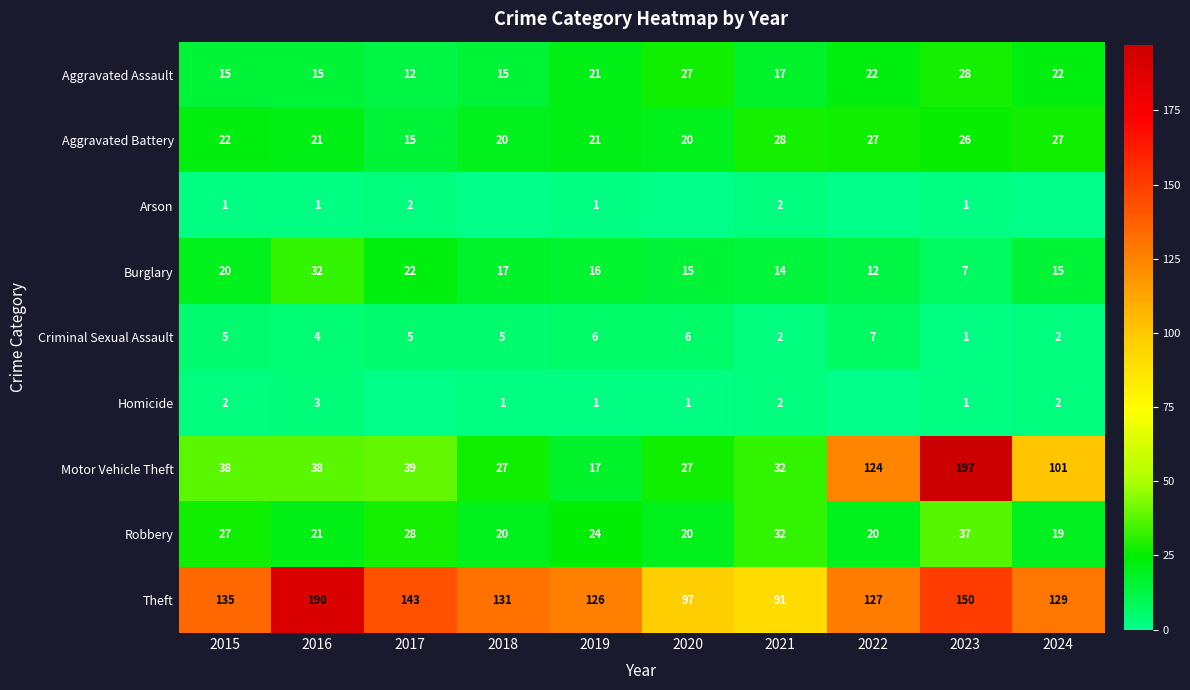

What is the highest value of the Criminal Sexual Assault series?

7